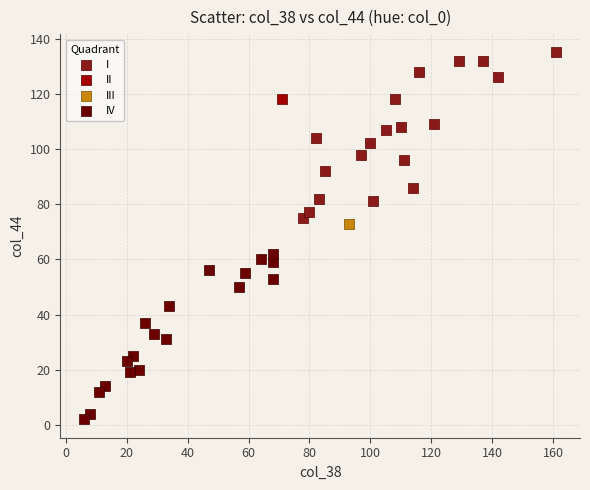

Which series reaches the maximum Y coordinate?

I